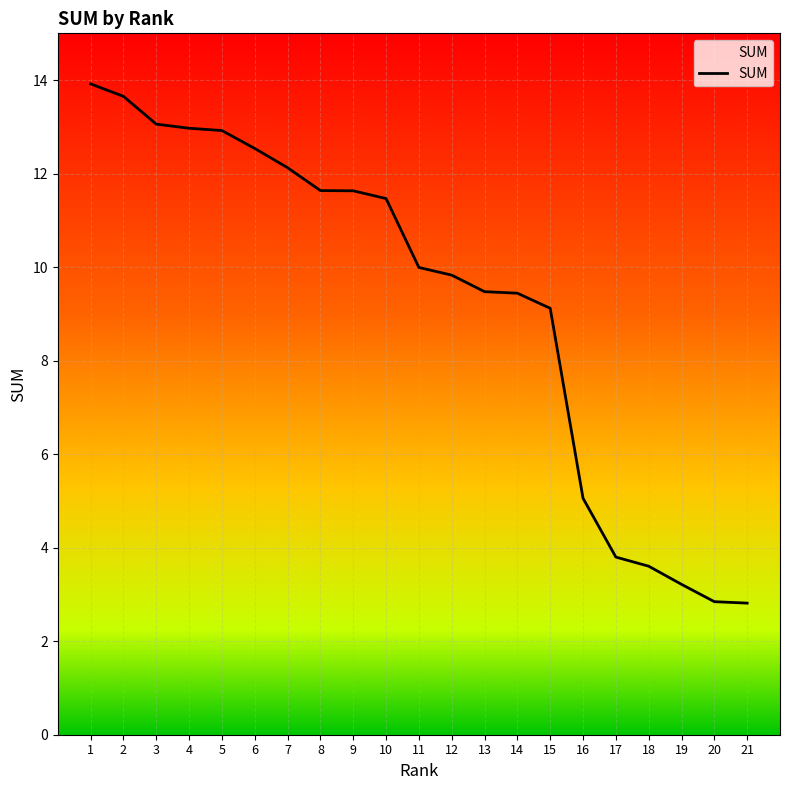

Does the chart display data point markers on the line(s)?

No